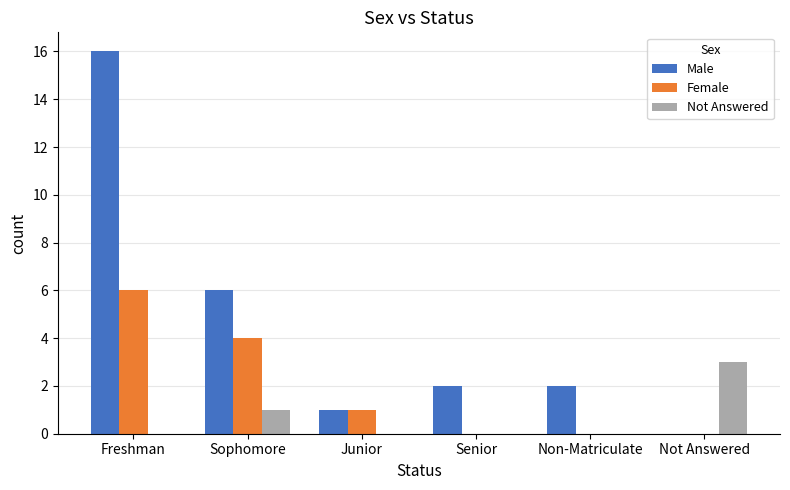

What value does the Female series have at Sophomore?

4